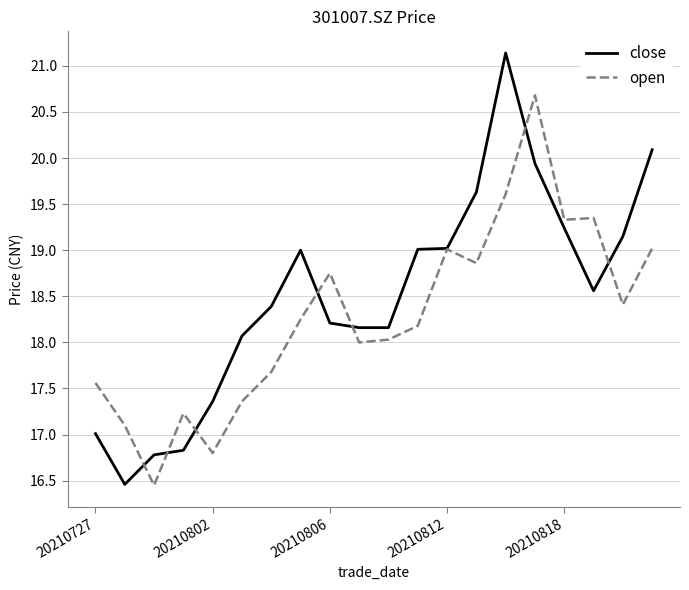

Which series has the widest spread of values?

close